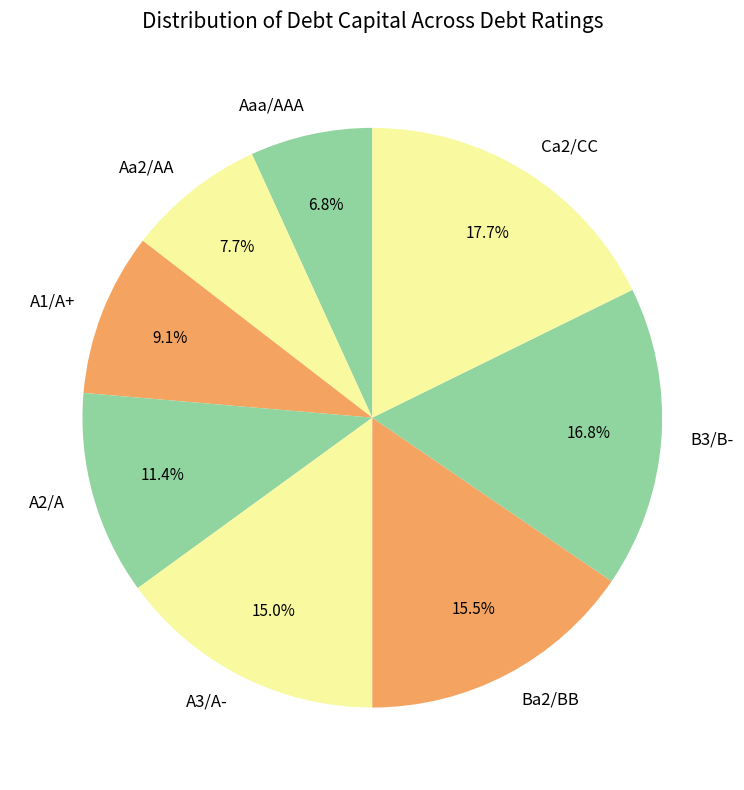

Is it true that Aa2/AA is 18% of the pie?

False